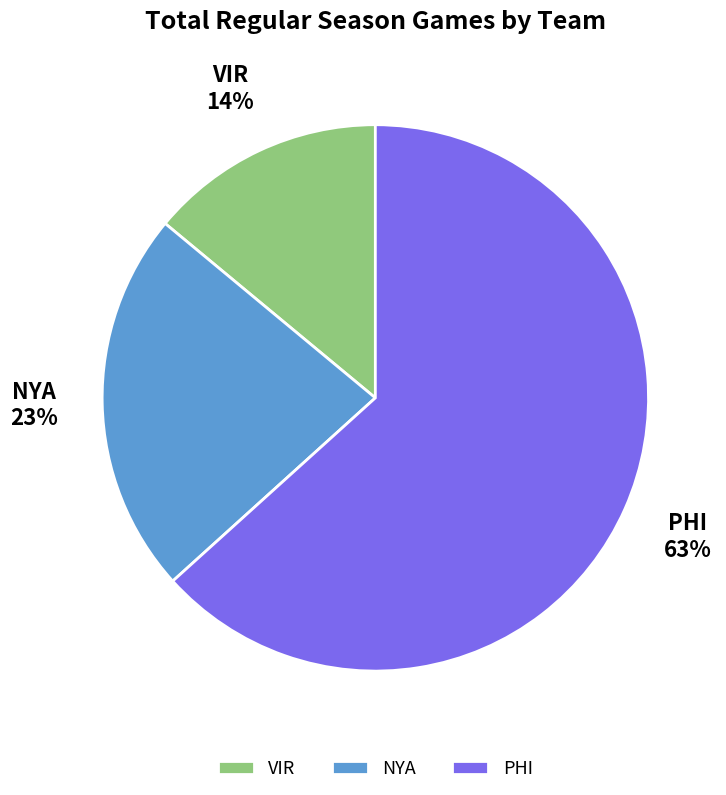

What is the largest slice in the pie chart?

PHI